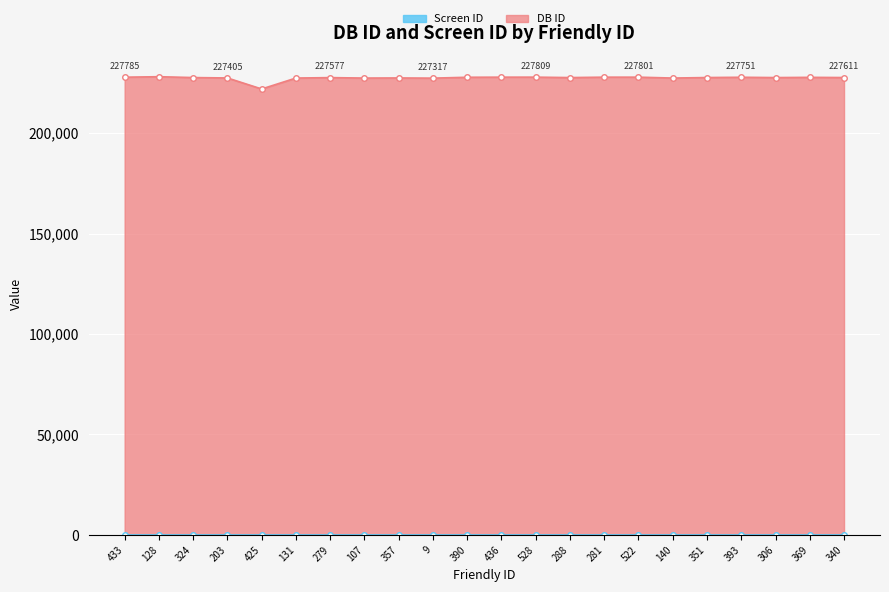

List the series in order of their overall mean, highest first.

DB ID, Screen ID